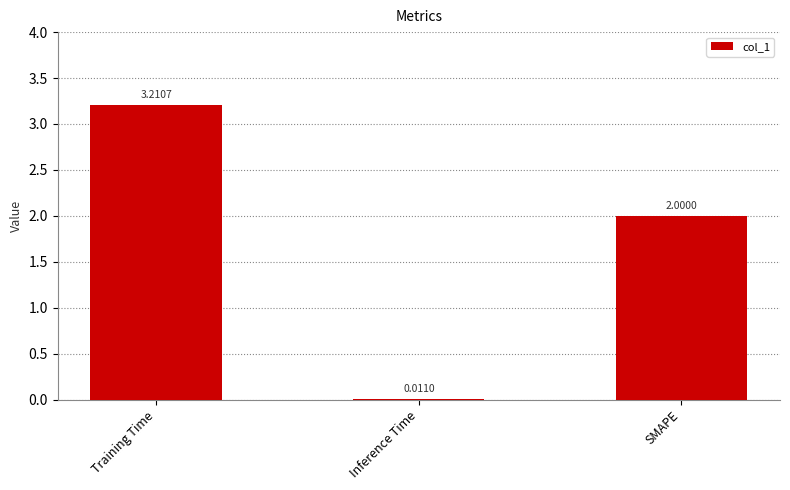

What is the change in value from Training Time to SMAPE?

-1.2